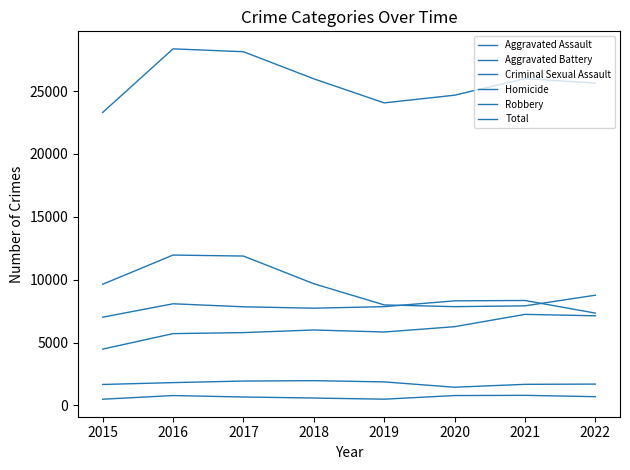

What is the difference between the second highest and minimum values in the Aggravated Assault series?

2649